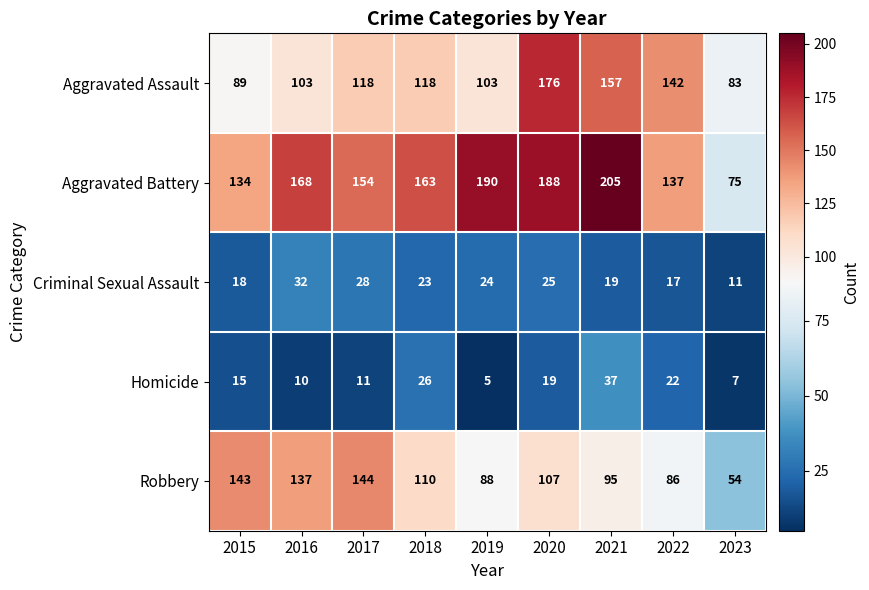

How many data points does each series have?

9